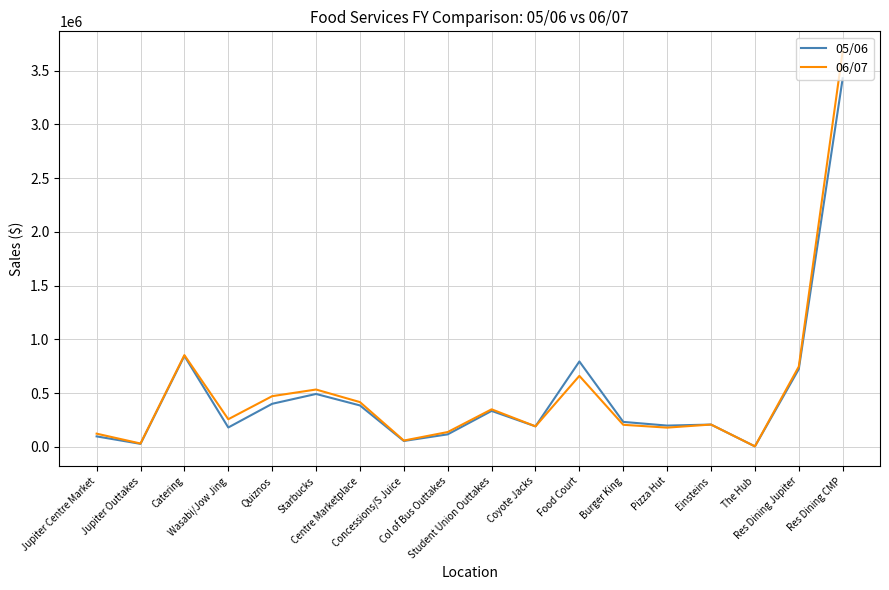

Does the chart display data point markers on the line(s)?

No